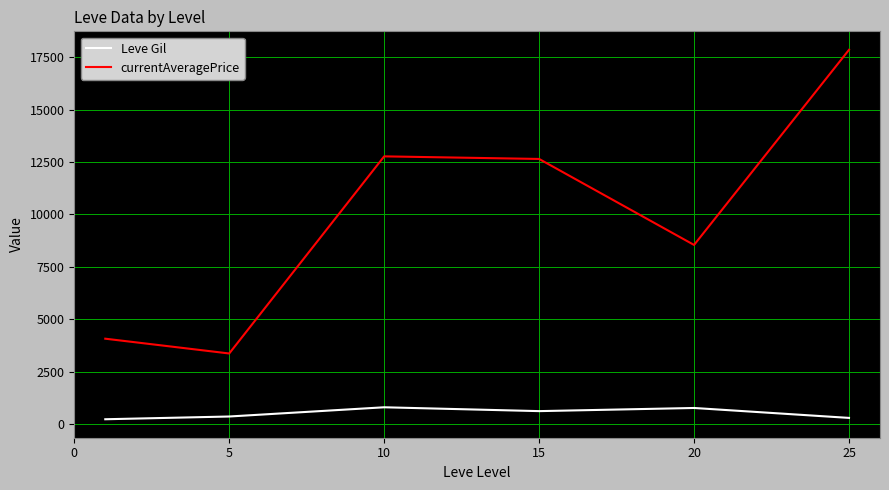

Which series has the largest total across all categories?

currentAveragePrice